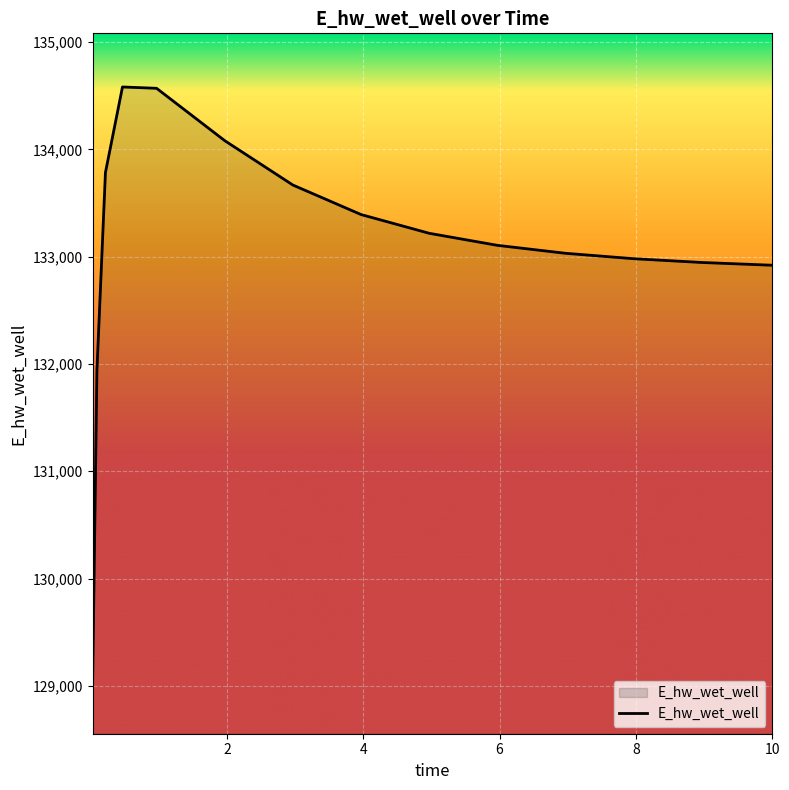

What is the greatest value displayed?

134581.9